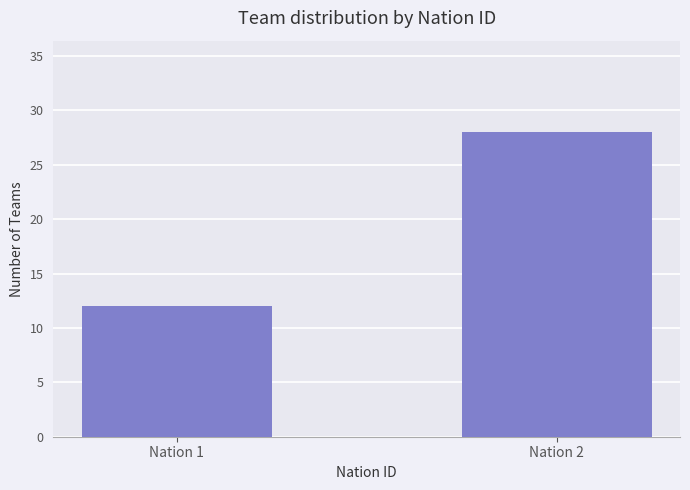

The value at Nation 1 is 12. True or false?

True